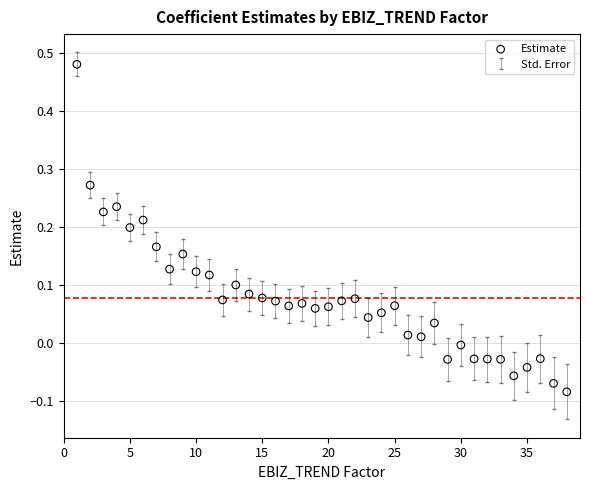

What is the range of Y values (max minus min)?

0.6